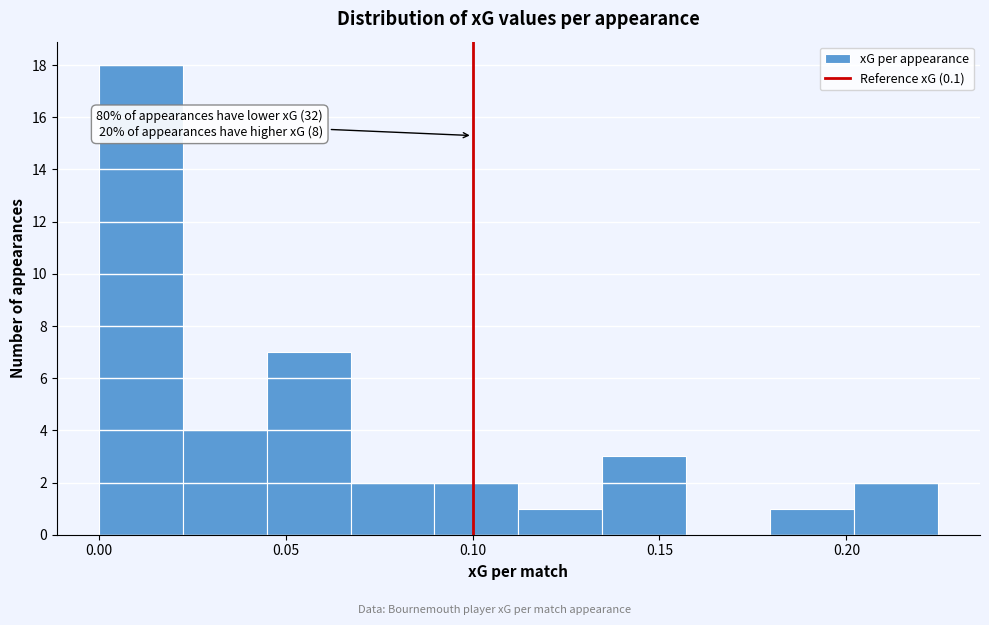

Over which range of the x-axis is the bar tallest?

0.000 to 0.020